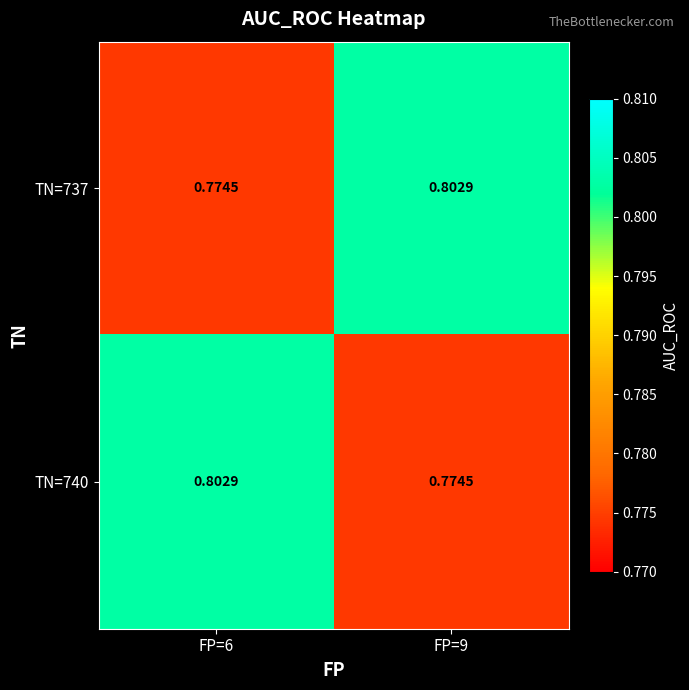

Reading left to right, list all the values displayed in this chart.

TN=737: FP=6=0.8	FP=9=0.8
TN=740: FP=6=0.8	FP=9=0.8